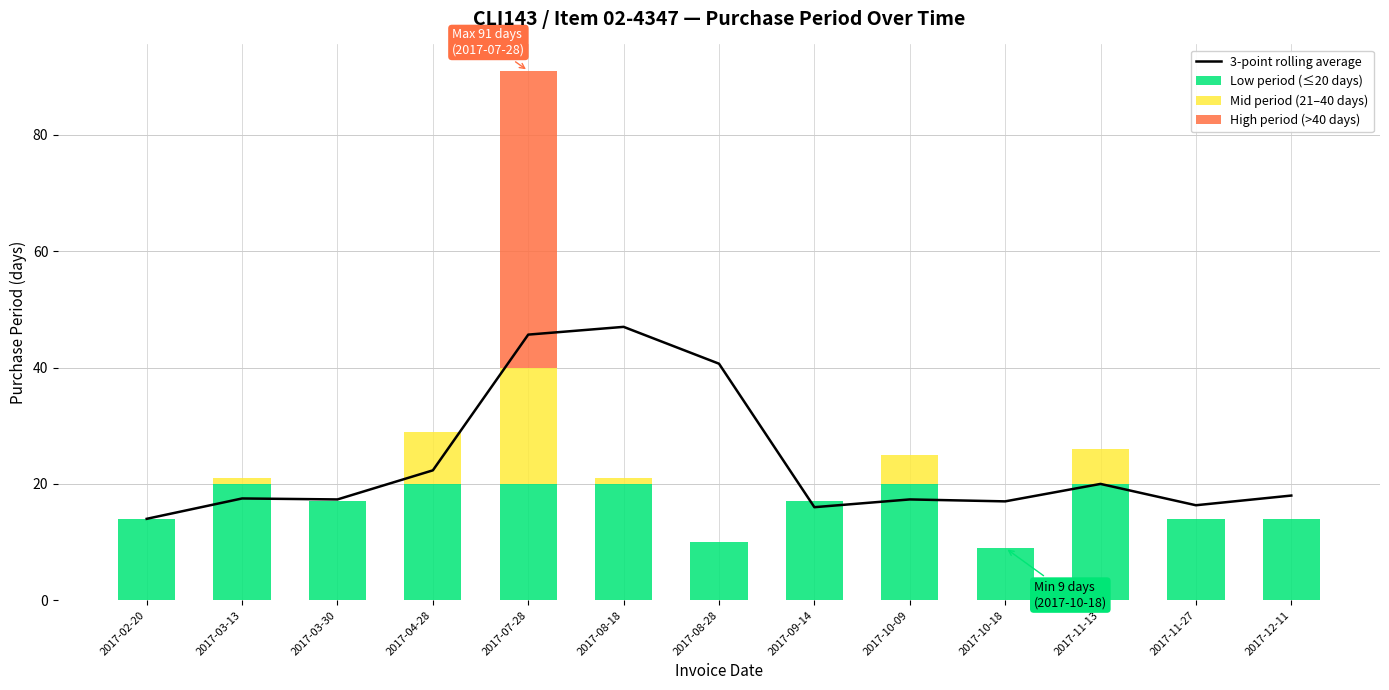

At 2017-11-13, list the series in order from smallest to largest.

High period (>40 days), Mid period (21–40 days), 3-point rolling average, Low period (≤20 days)